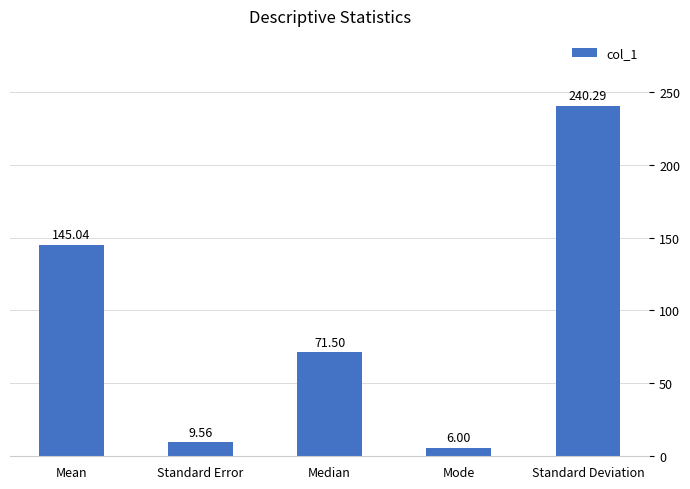

Between Standard Error and Mean, which is larger?

Mean